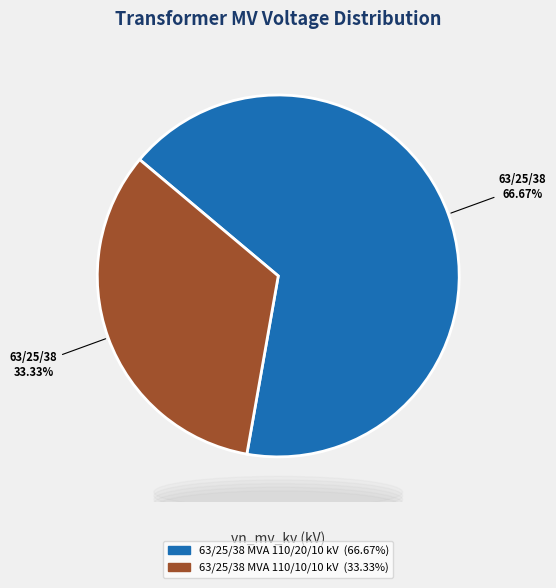

To the nearest percent, what is the difference between the 63/25/38 MVA 110/10/10 kV and 63/25/38 MVA 110/20/10 kV slice percentages?

33%